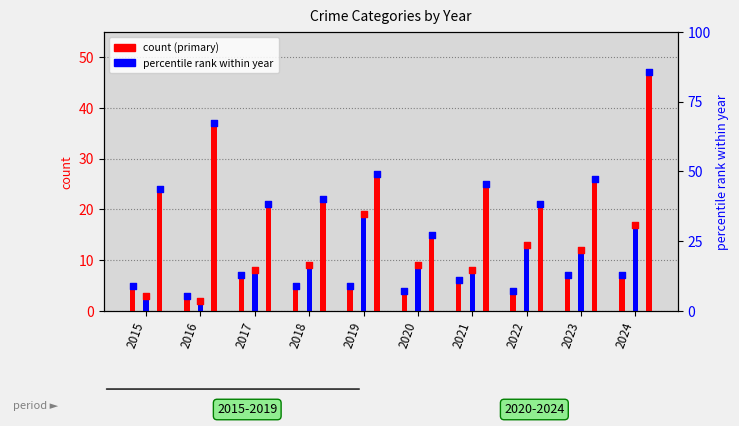

What is the total value across all series at 2017?

36